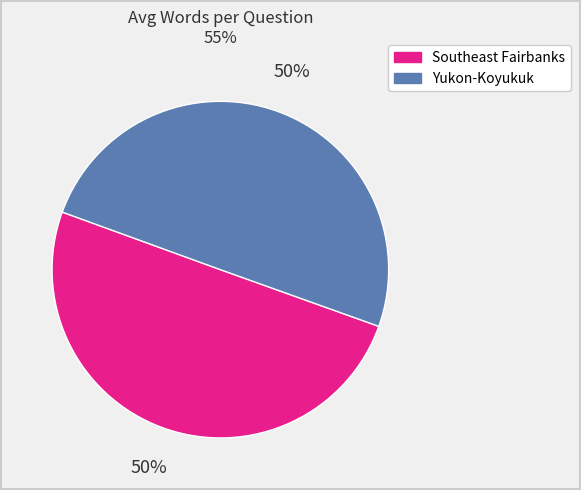

Is it true that Yukon-Koyukuk is 35% of the pie?

False